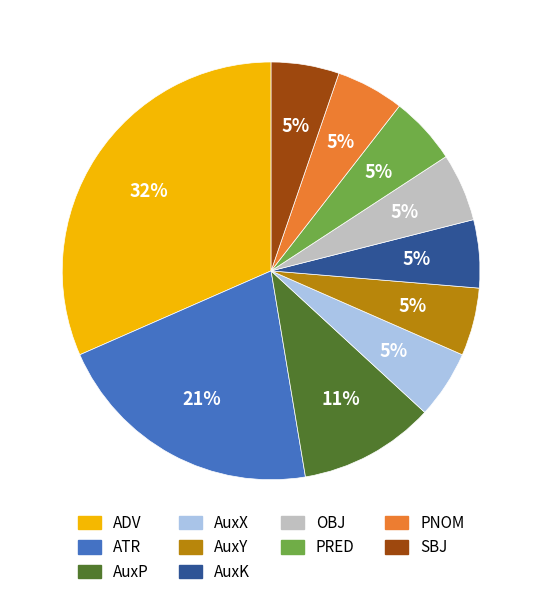

True or false: ATR accounts for 7% of the total.

False